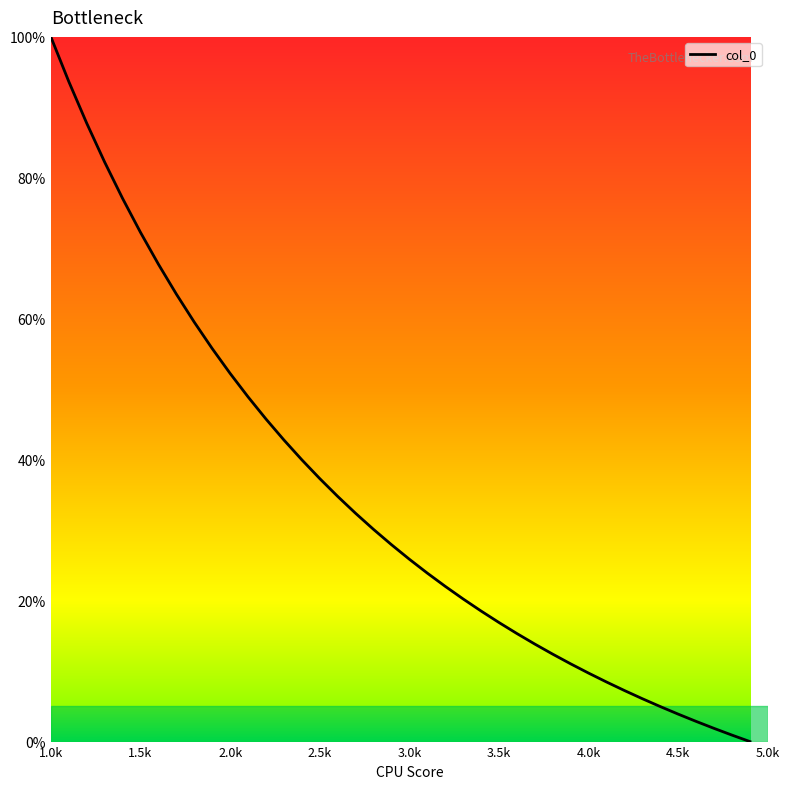

True or false: the data has more than 2 interior local peaks.

False